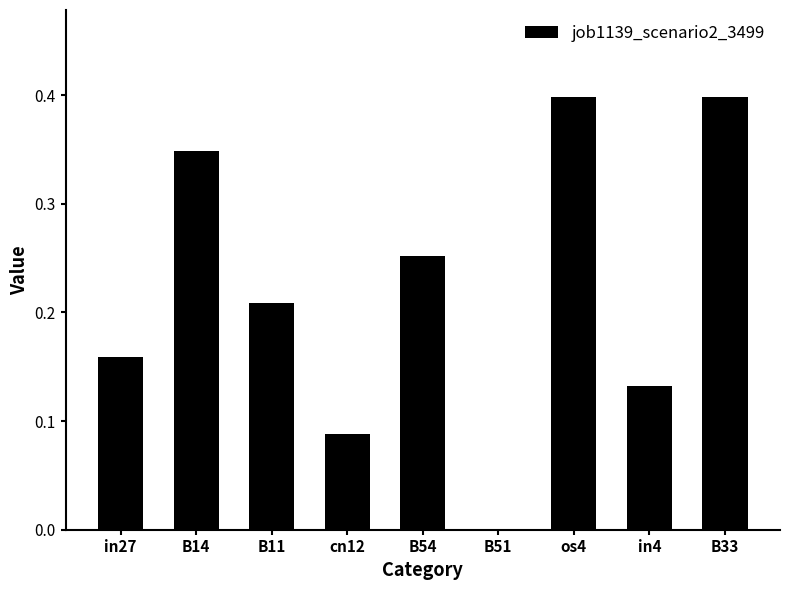

True or false: the data shows 0.4 at B11.

False